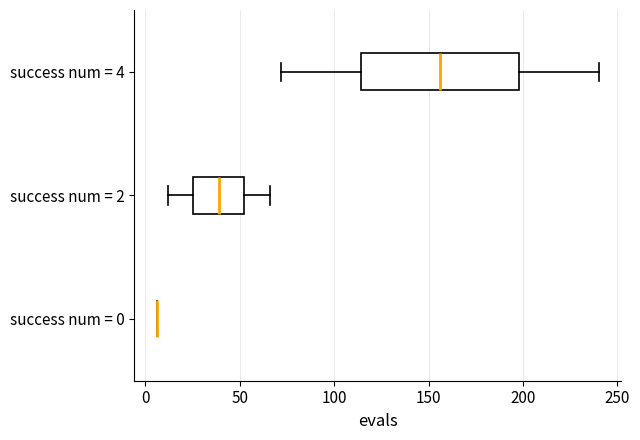

Where is the left edge of the box for success num = 4 on the x-axis? The values are not printed on the chart, so give them approximately, as read against the axis.

115